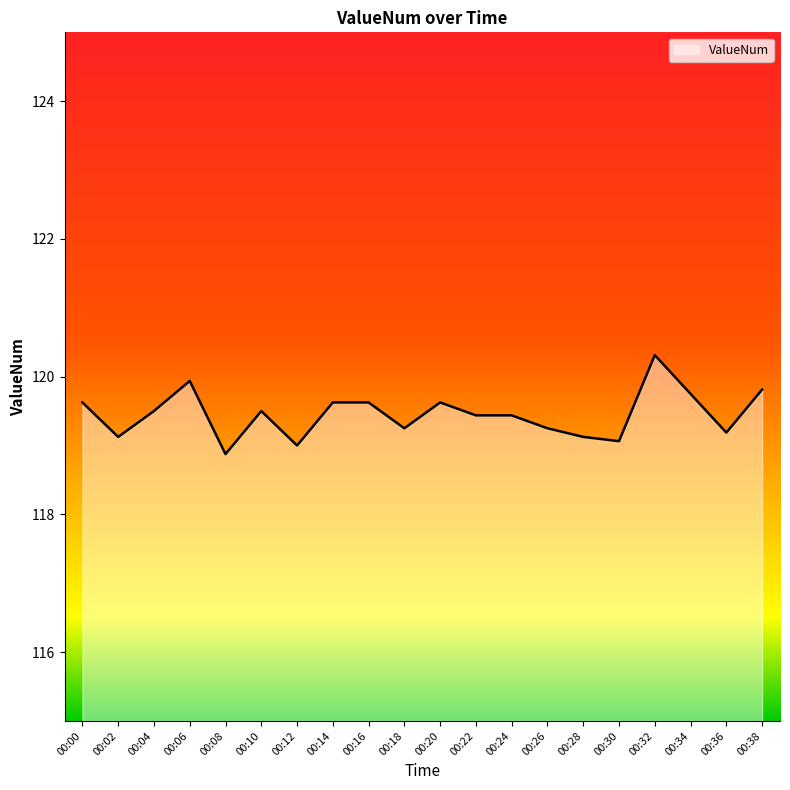

True or false: the data shows 119.4 at 00:22.

True